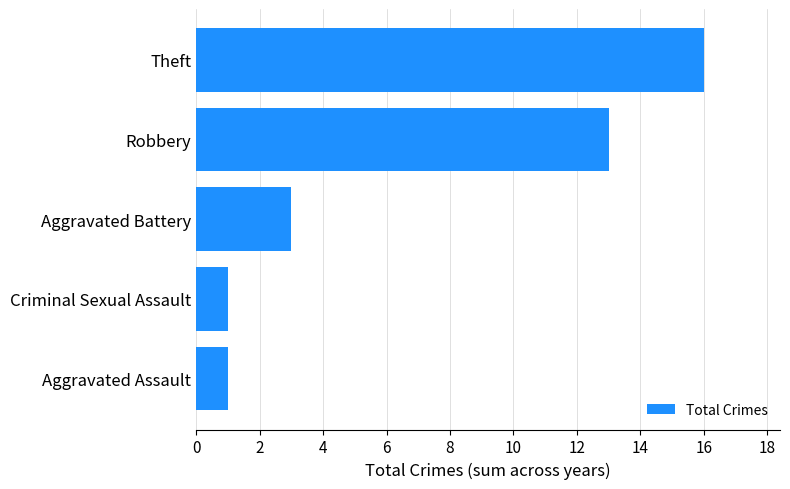

True or false: the data shows 24 at Theft.

False